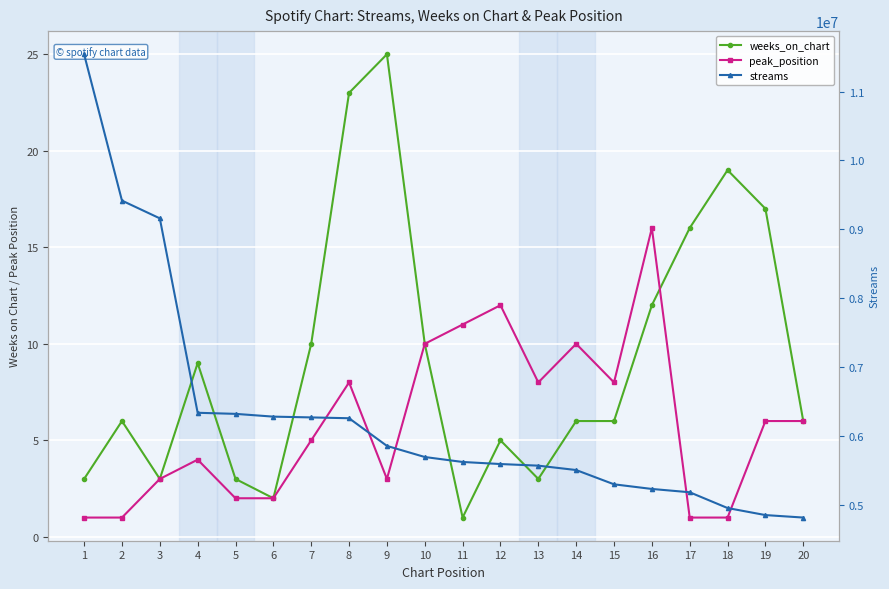

What are all the series names shown in the legend?

weeks_on_chart, peak_position, streams